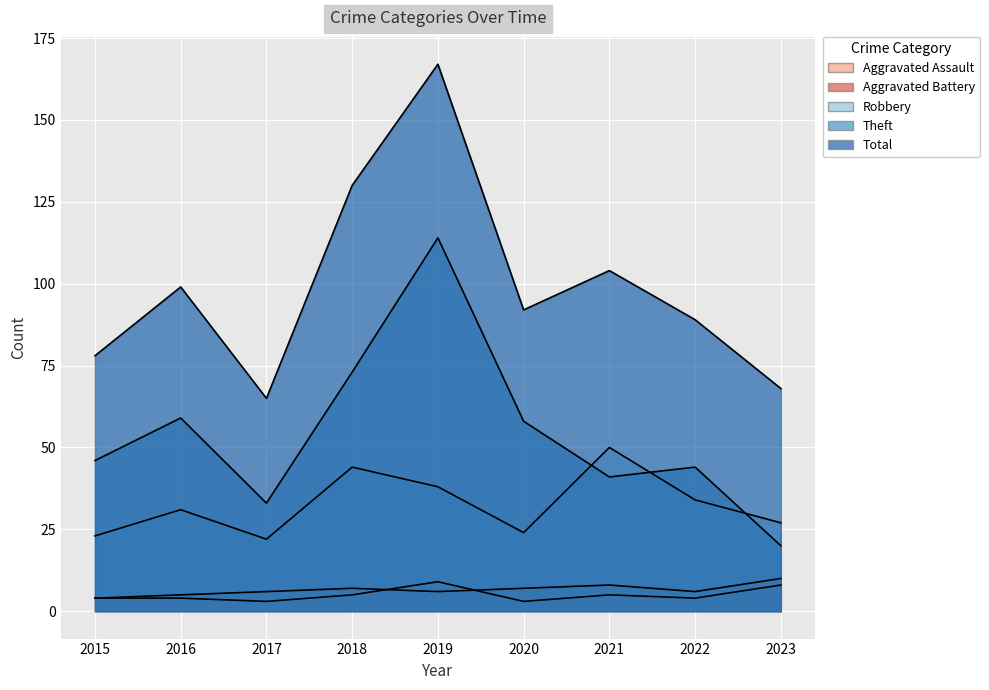

What value does the Theft series have at 2023?

20